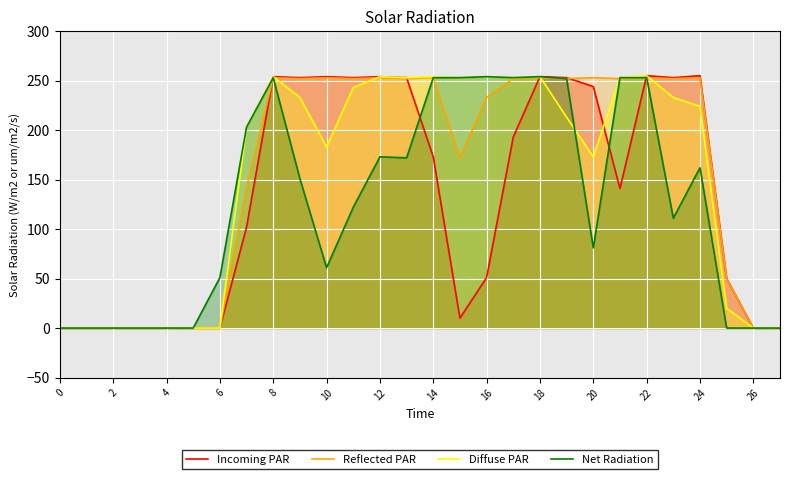

Reading left to right, extract all data points from this chart.

Incoming PAR: 0	0	0	0	0	0	0	102	254	253	254	253	254	253	173	10	51	193	254	253	244	141	255	253	255	50	0	0
Reflected PAR: 0	0	0	0	0	0	0	142	253	252	253	252	253	252	253	172	233	252	253	252	253	252	253	252	253	50	0	0
Diffuse PAR: 0	0	0	0	0	0	0	203	254	233	183	243	254	253	254	253	254	253	254	213	173	253	255	233	224	20	0	0
Net Radiation: 0	0	0	0	0	0	51	203	253	151	61	122	173	172	253	253	254	253	254	252	81	253	253	111	162	0	0	0